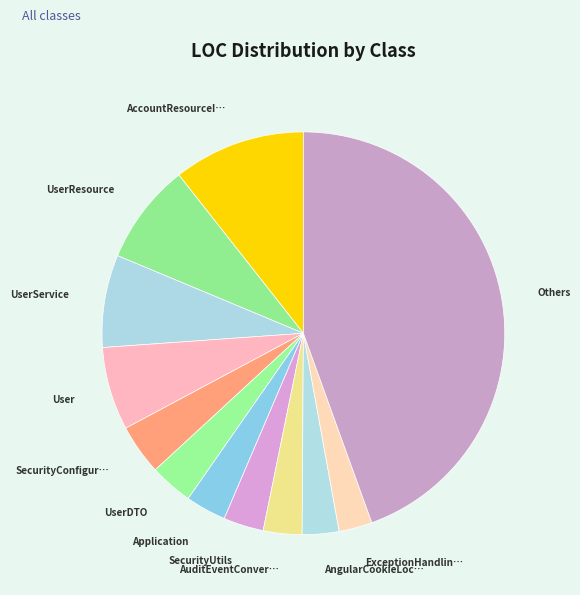

Is there any slice that represents more than half of the pie?

No